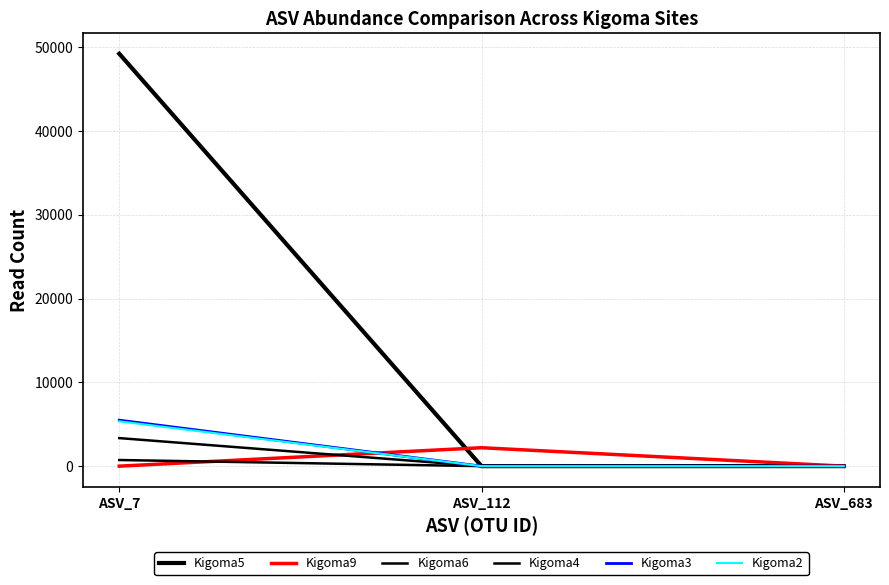

Does the chart display data point markers on the line(s)?

No